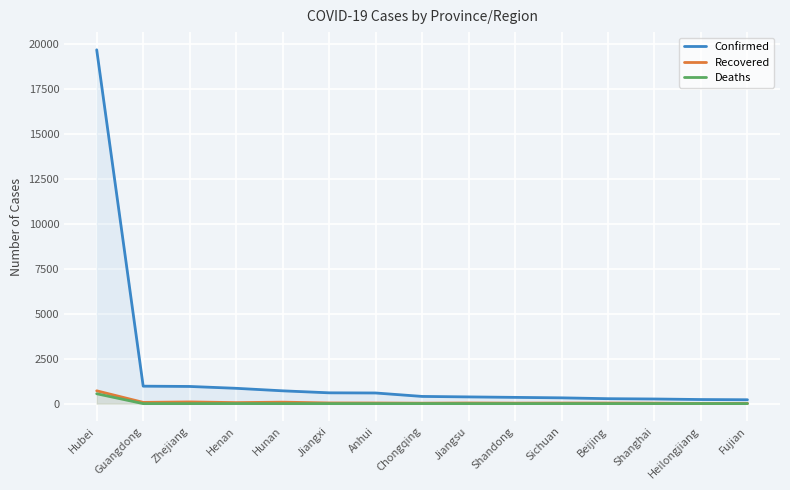

How many values in the Confirmed series exceed 400?

7